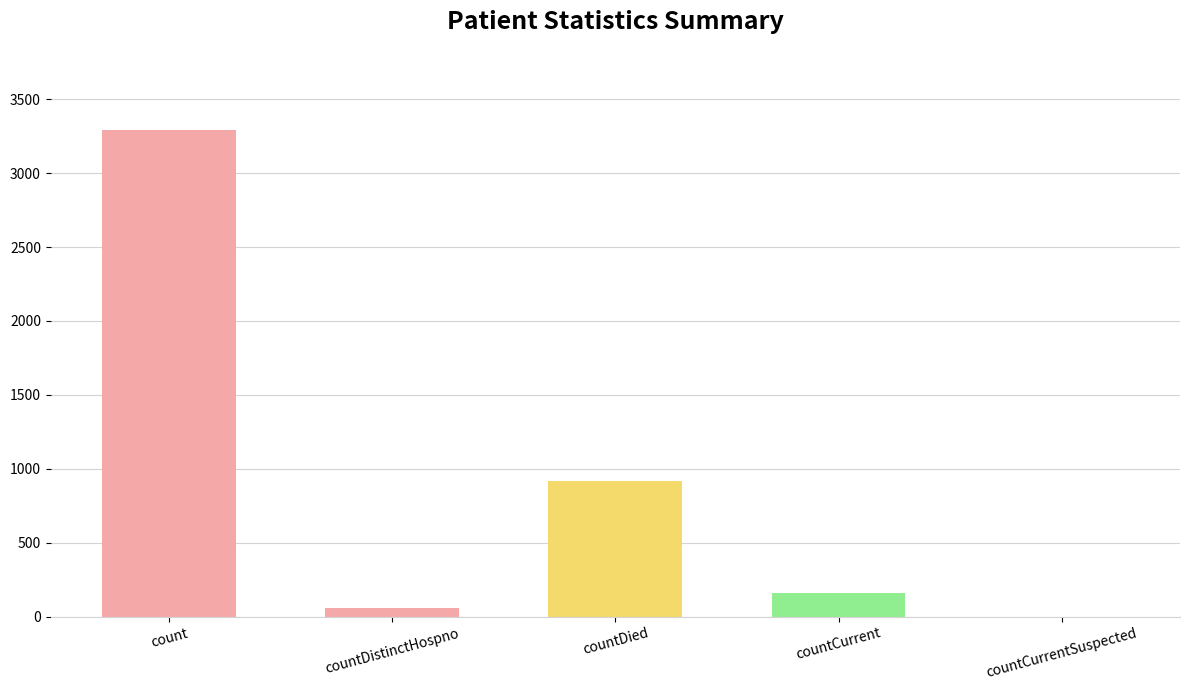

Between countCurrentSuspected and countDistinctHospno, which is larger?

countDistinctHospno